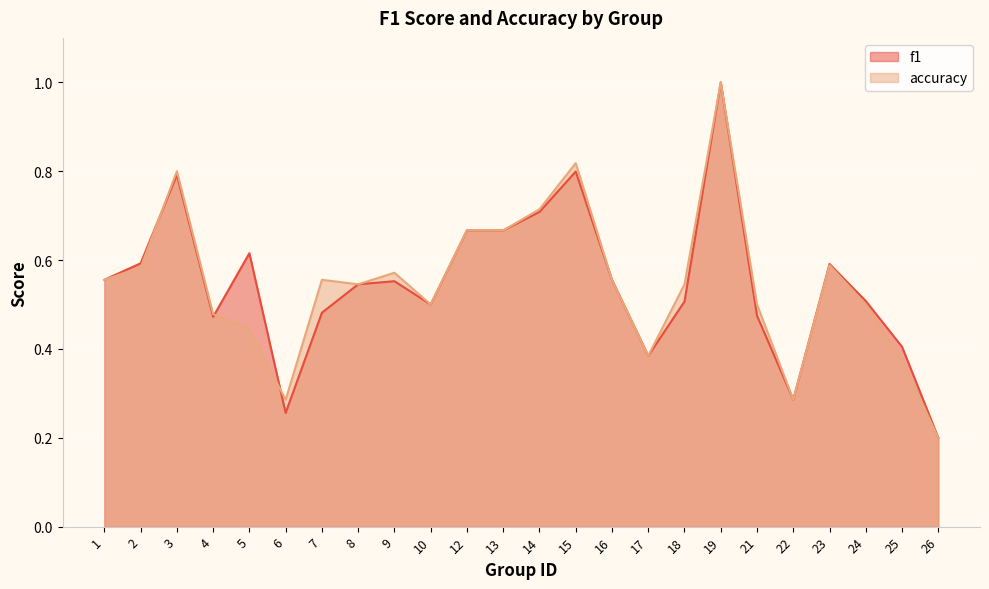

What is the maximum value for f1?

1.0